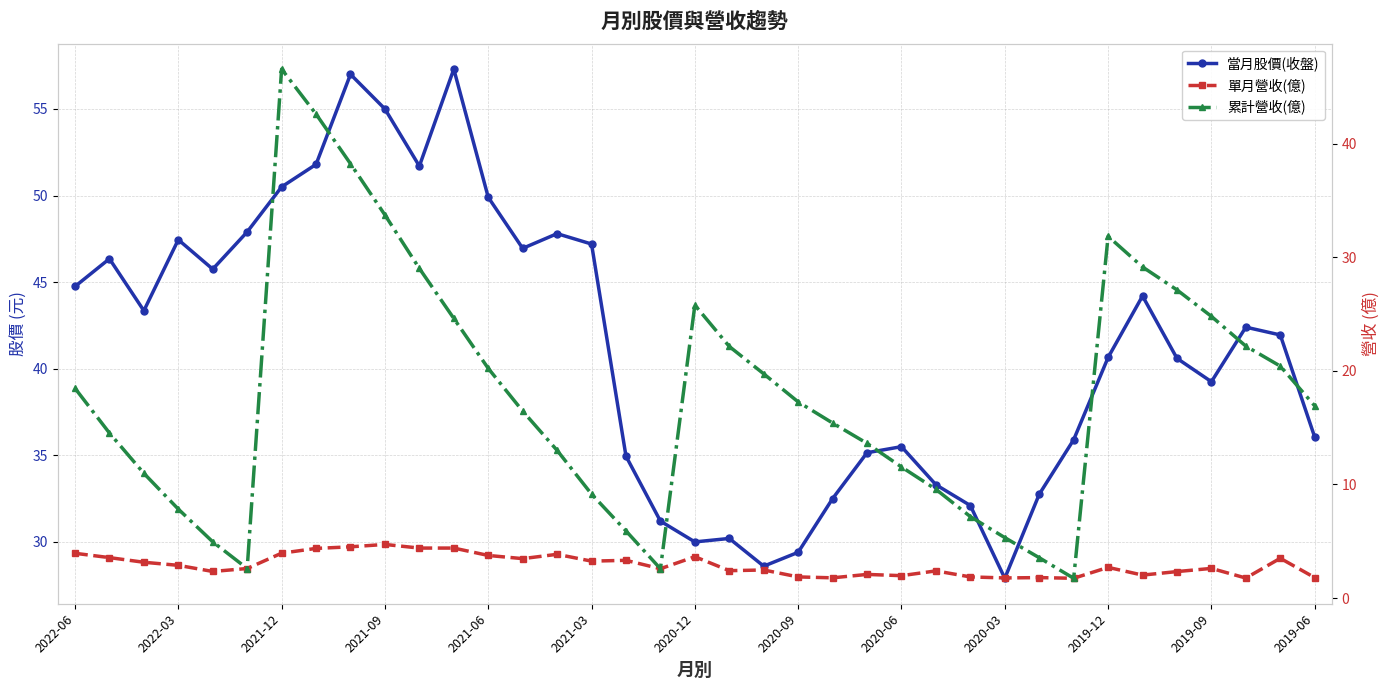

Is it true that 當月股價(收盤) equals 22.4 at 2019-09?

False